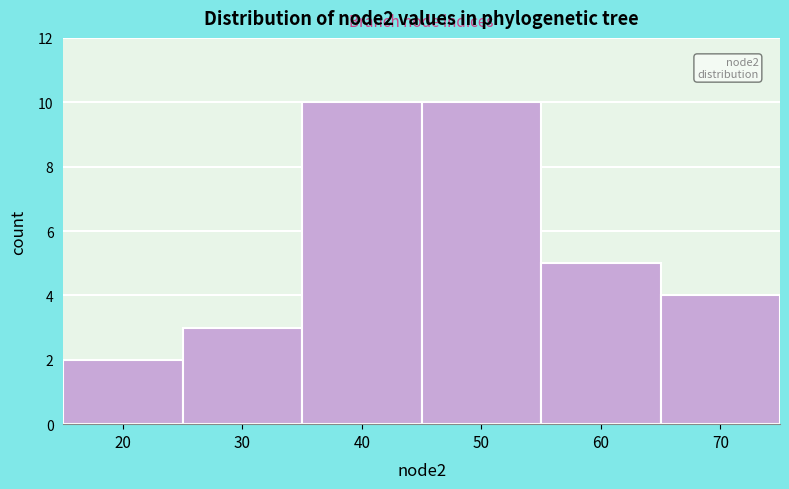

Reading left to right, transcribe all the data shown in this chart.

20=2	30=3	40=10	50=10	60=5	70=4